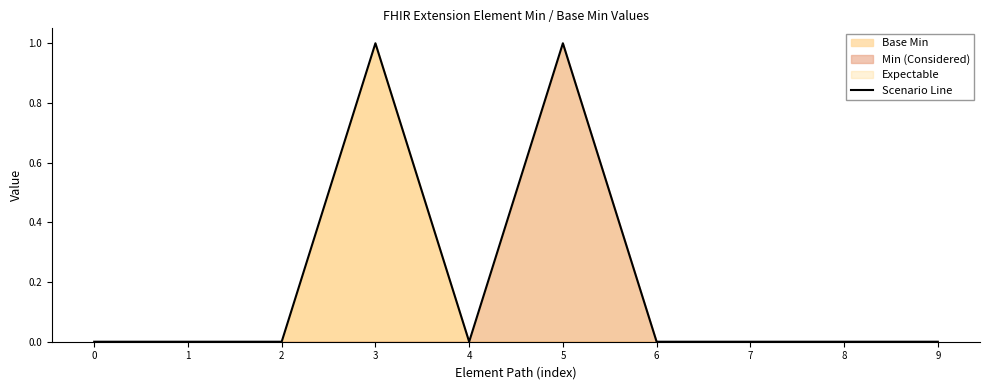

Reading left to right, list all the values displayed in this chart.

0=0	1=0	2=0	3=1	4=0	5=1	6=0	7=0	8=0	9=0